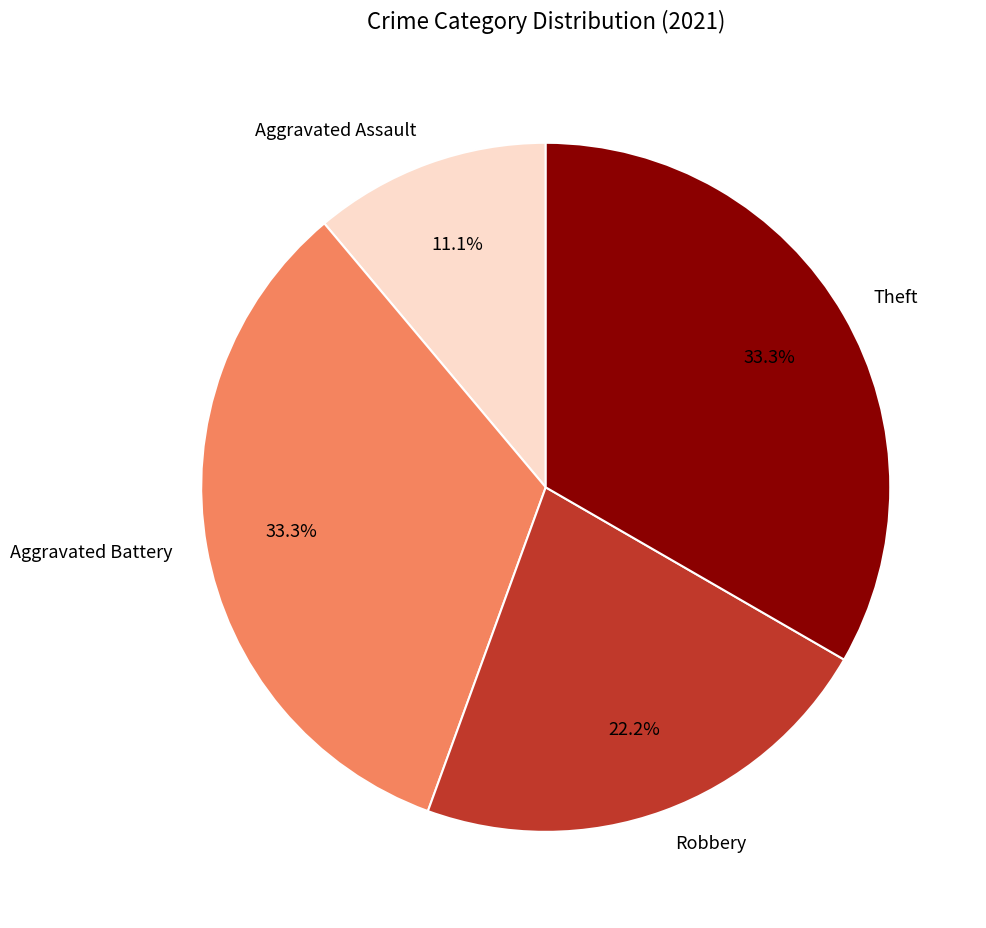

To the nearest percent, what percentage of the pie is Robbery?

22%